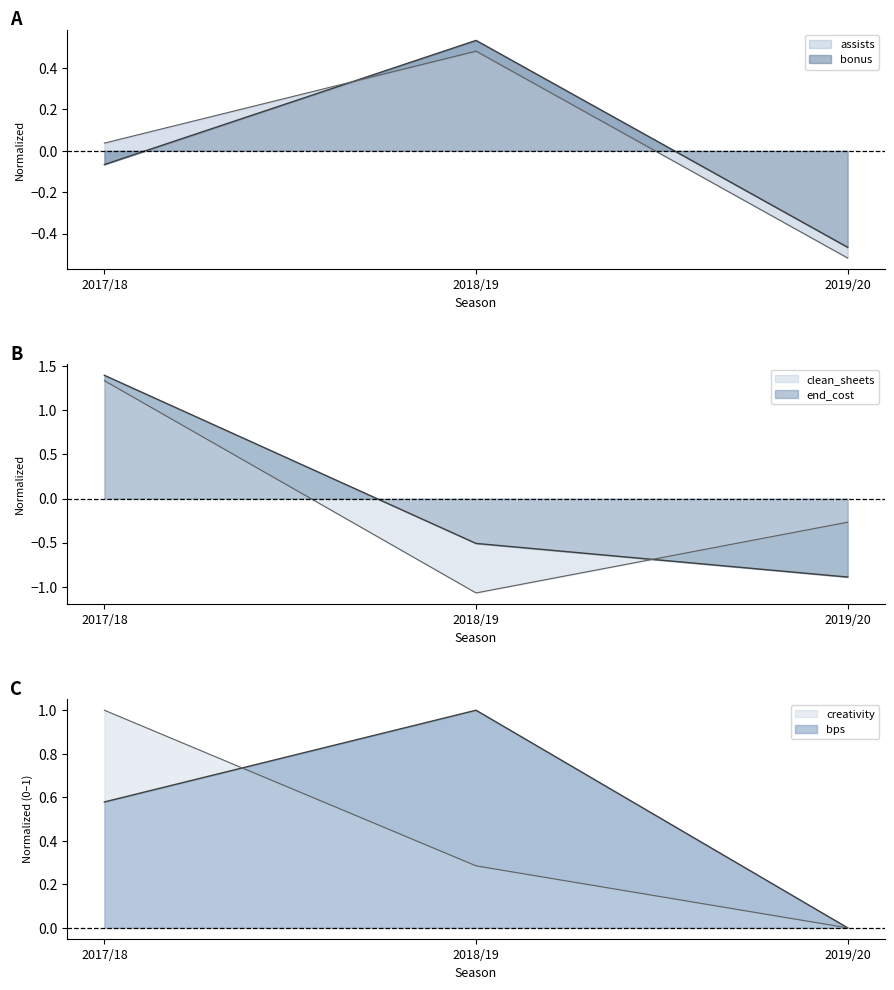

At which label is assists closest to 0?

2017/18